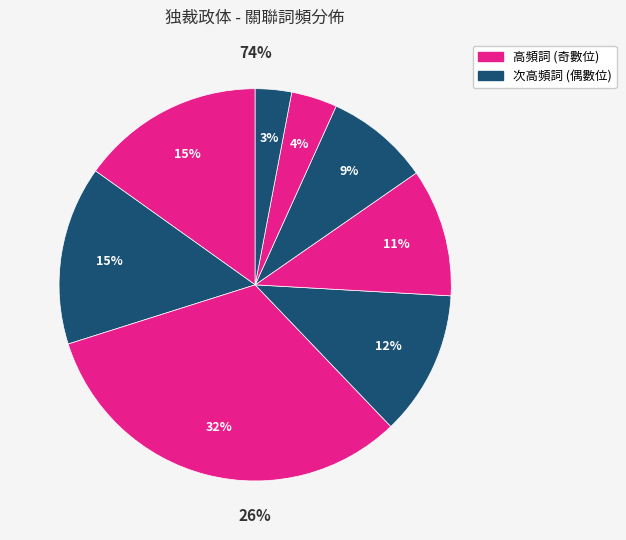

How many slices are in this pie chart?

8